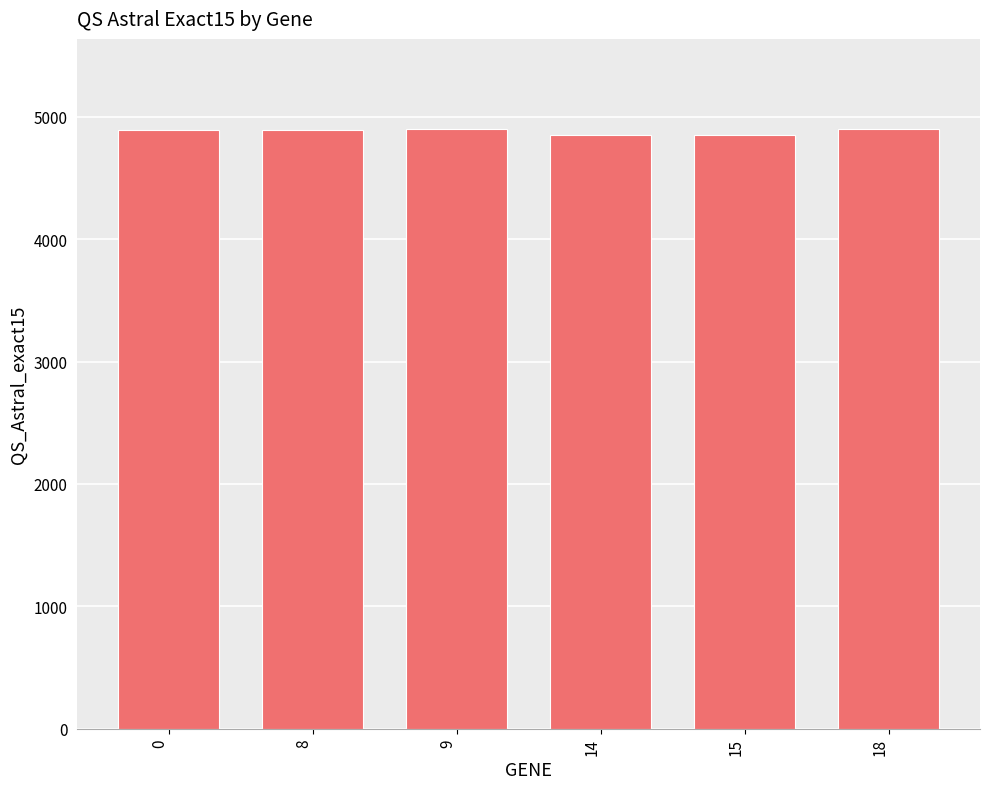

What is the smallest value displayed?

4848